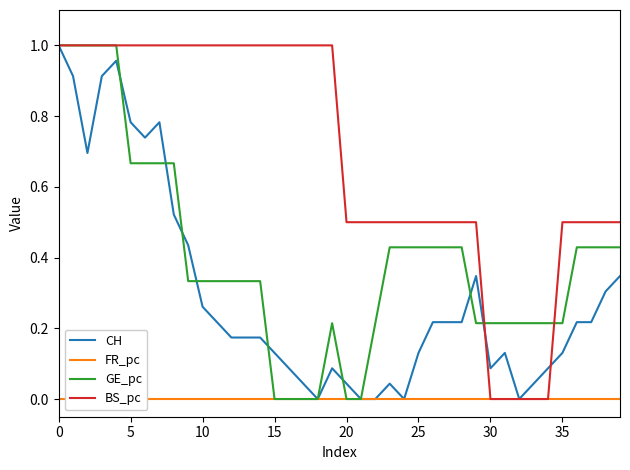

The value of CH at 14 is 0.2. True or false?

True